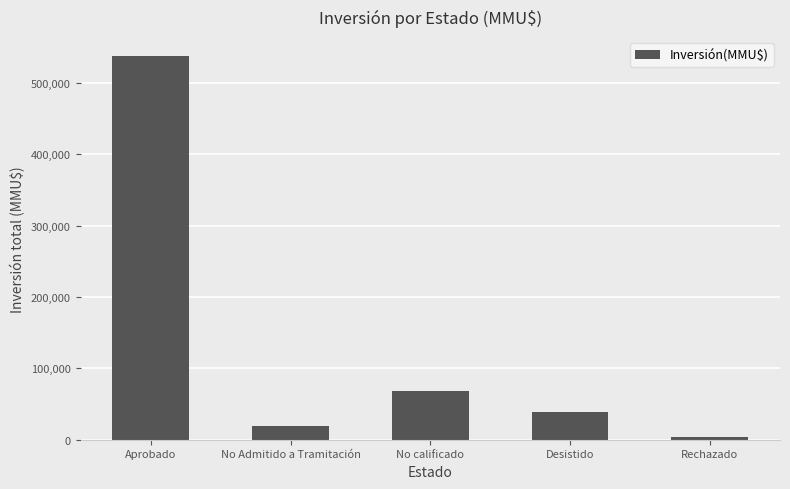

What is the change in value from Aprobado to No Admitido a Tramitación?

-517959